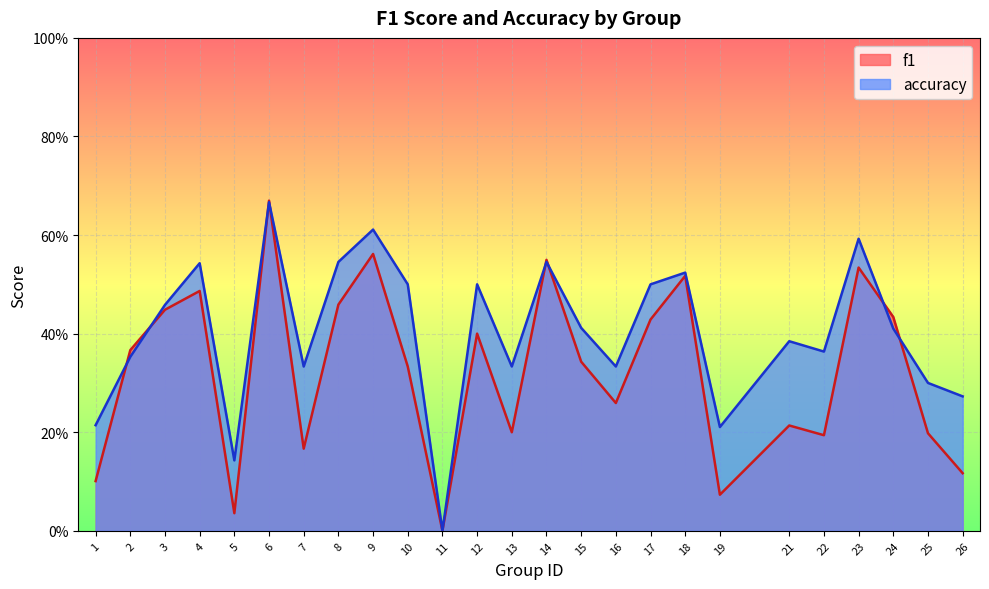

How many interior local peaks does the accuracy series have?

8